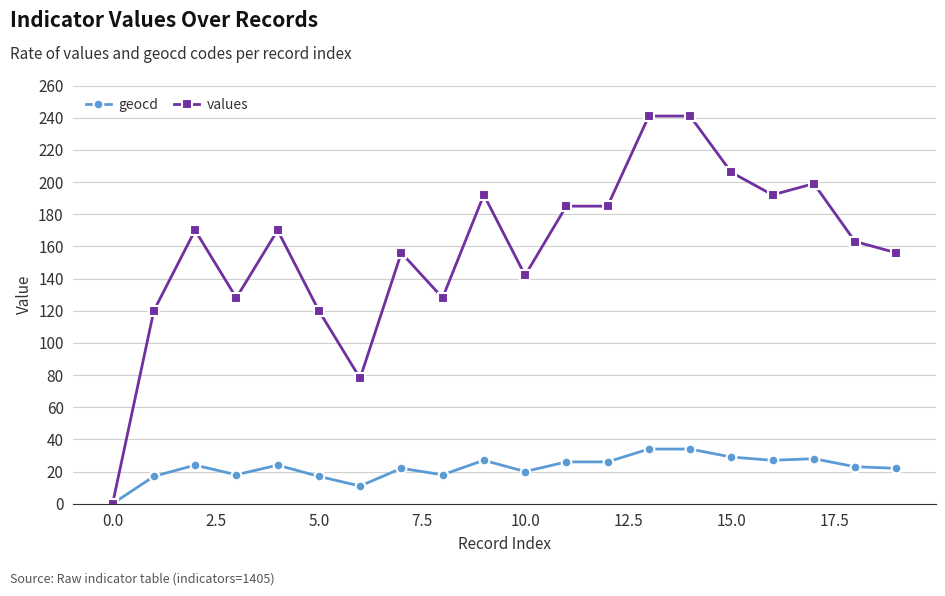

How many positive values does the values series have?

19